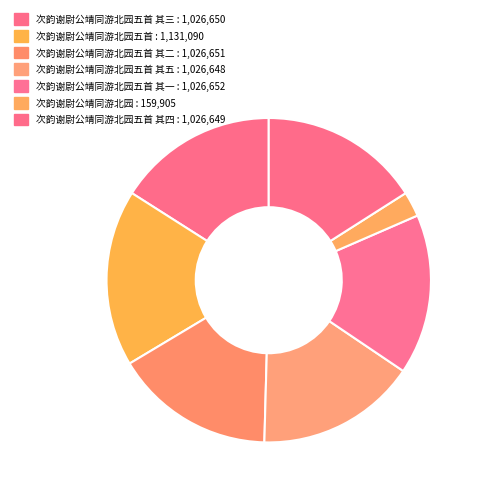

Count the number of slices in the pie.

7